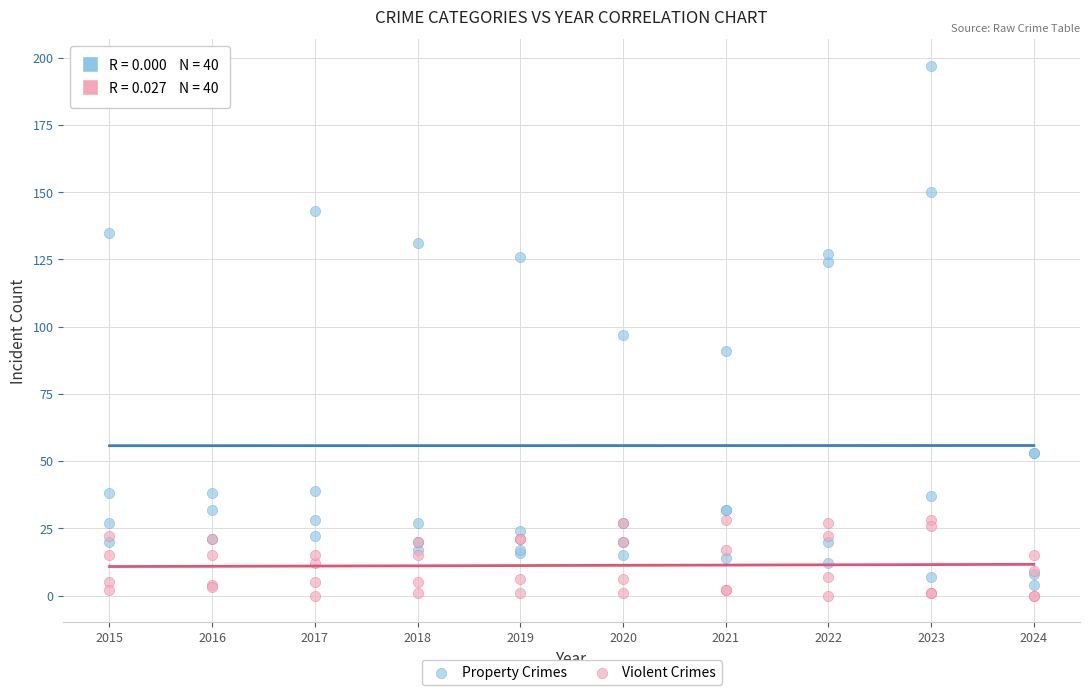

Which series contains the highest Y value?

Property Crimes